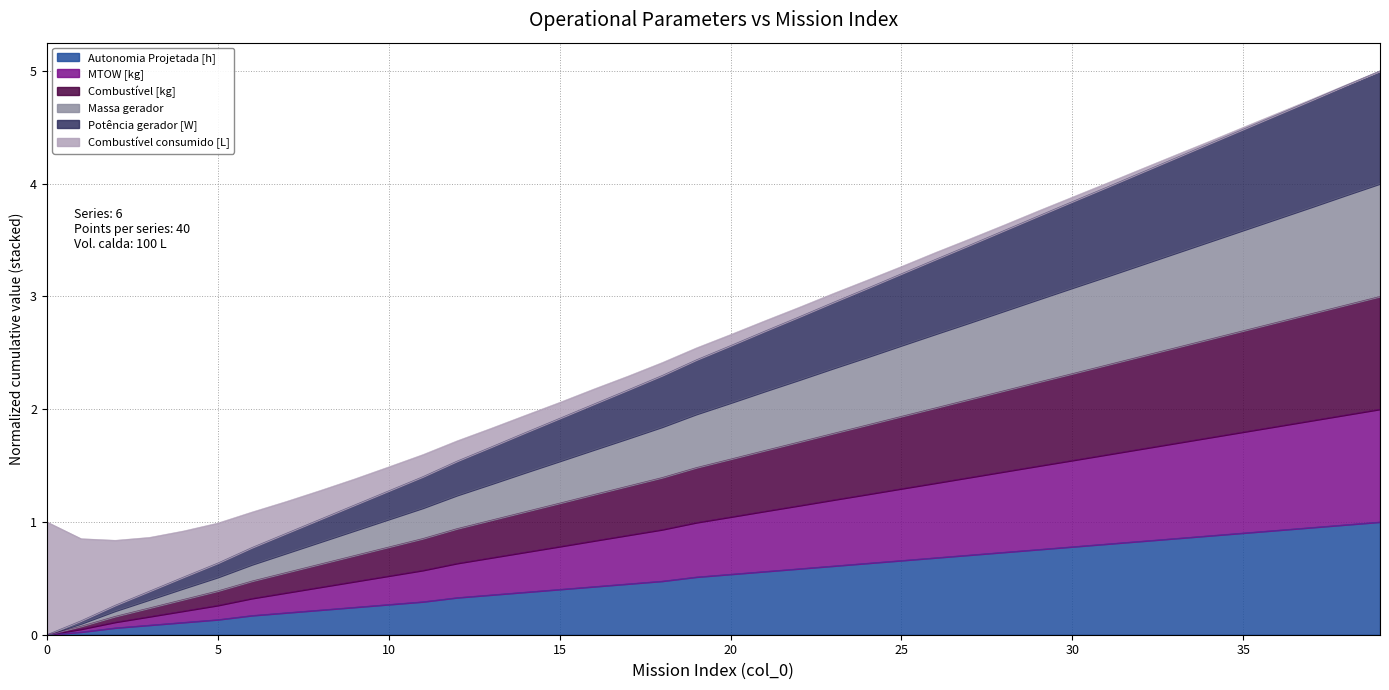

True or false: Massa gerador and Autonomia Projetada [h] cross at least once.

False